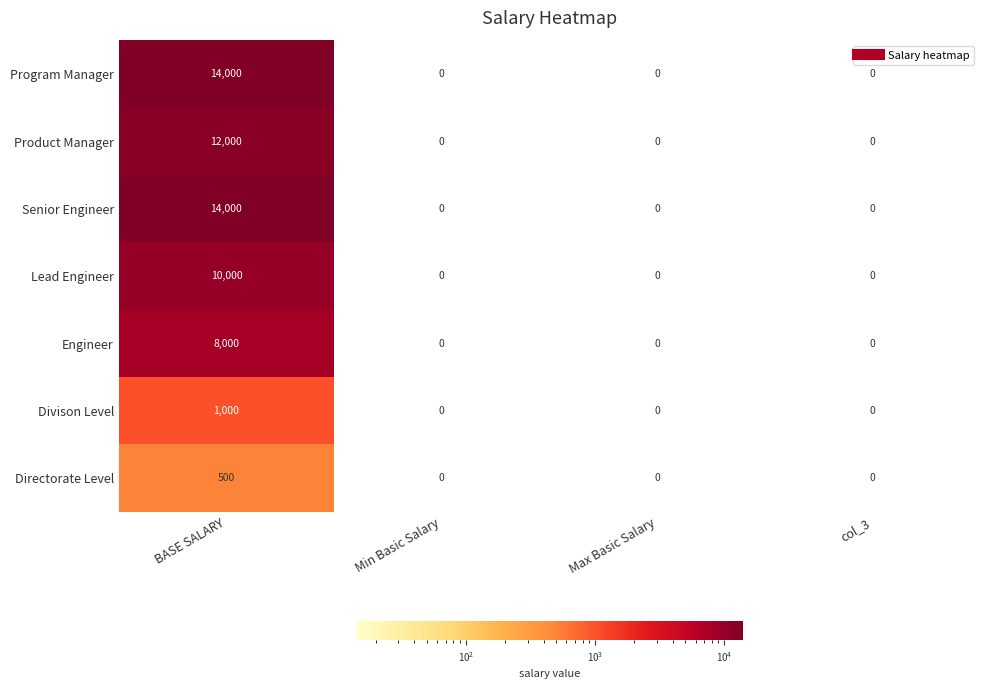

What is the highest value of the Senior Engineer series?

14000